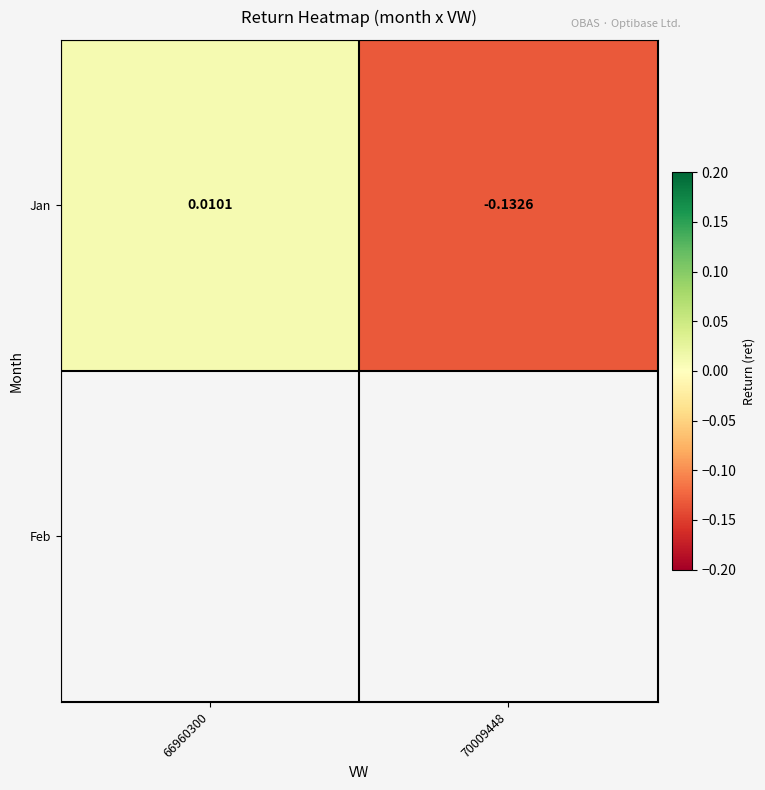

At which label is the value closest to 0?

66960300